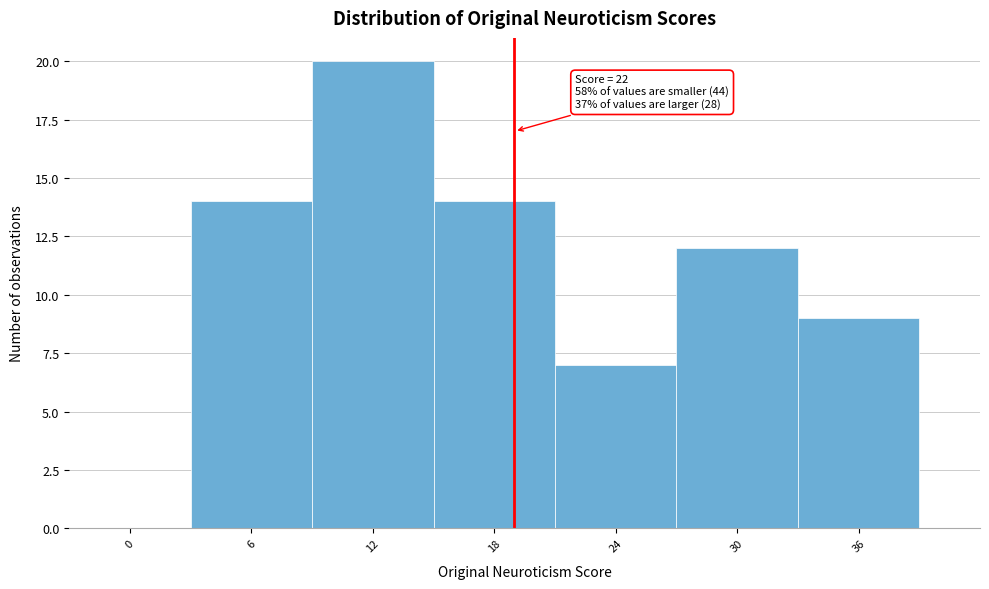

Reading left to right, list all the values displayed in this chart.

0=0	6=14	12=20	18=14	24=7	30=12	36=9